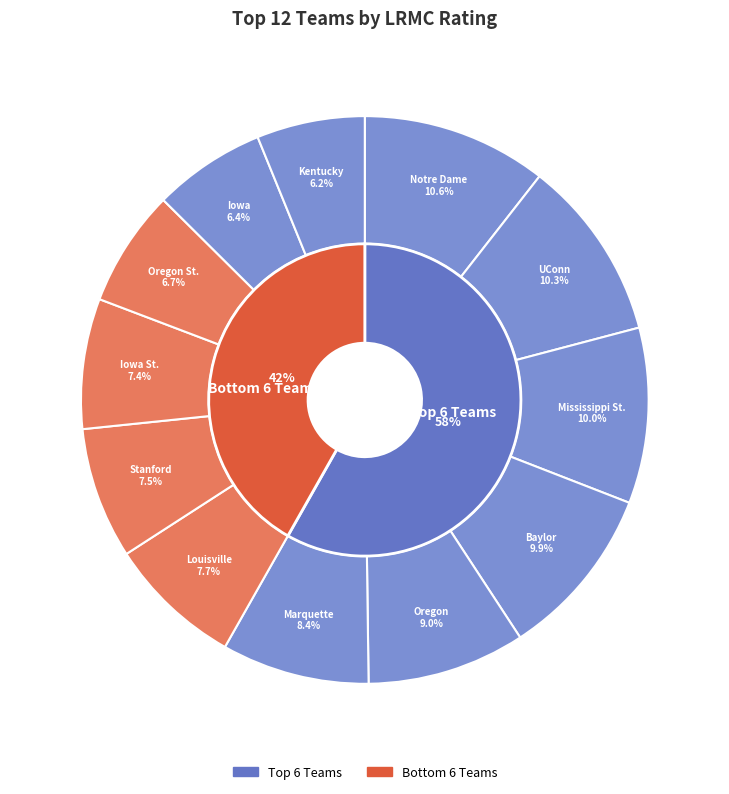

Rank the categories by value from lowest to highest.

Kentucky, Iowa, Oregon St., Iowa St., Stanford, Louisville, Marquette, Oregon, Baylor, Mississippi St., UConn, Notre Dame